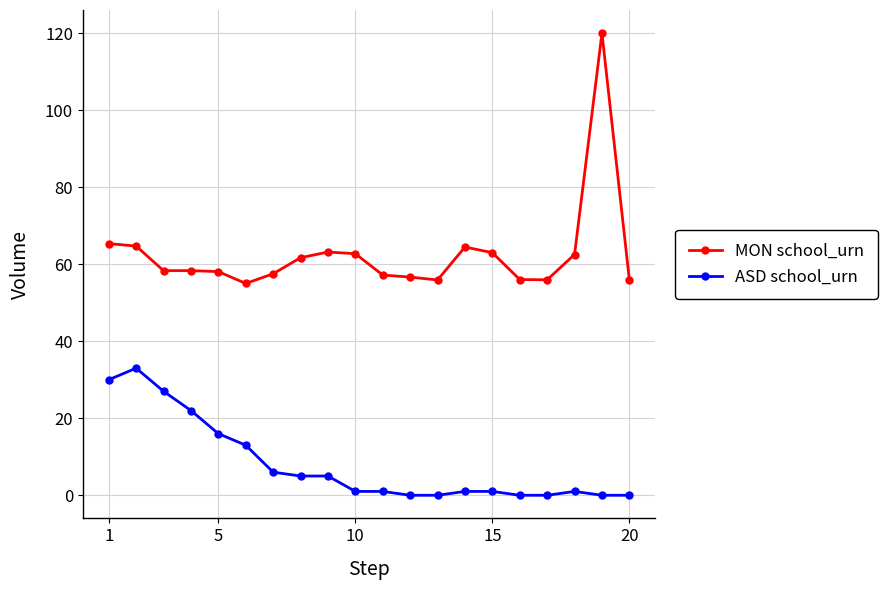

What is the minimum value for MON school_urn?

55.0